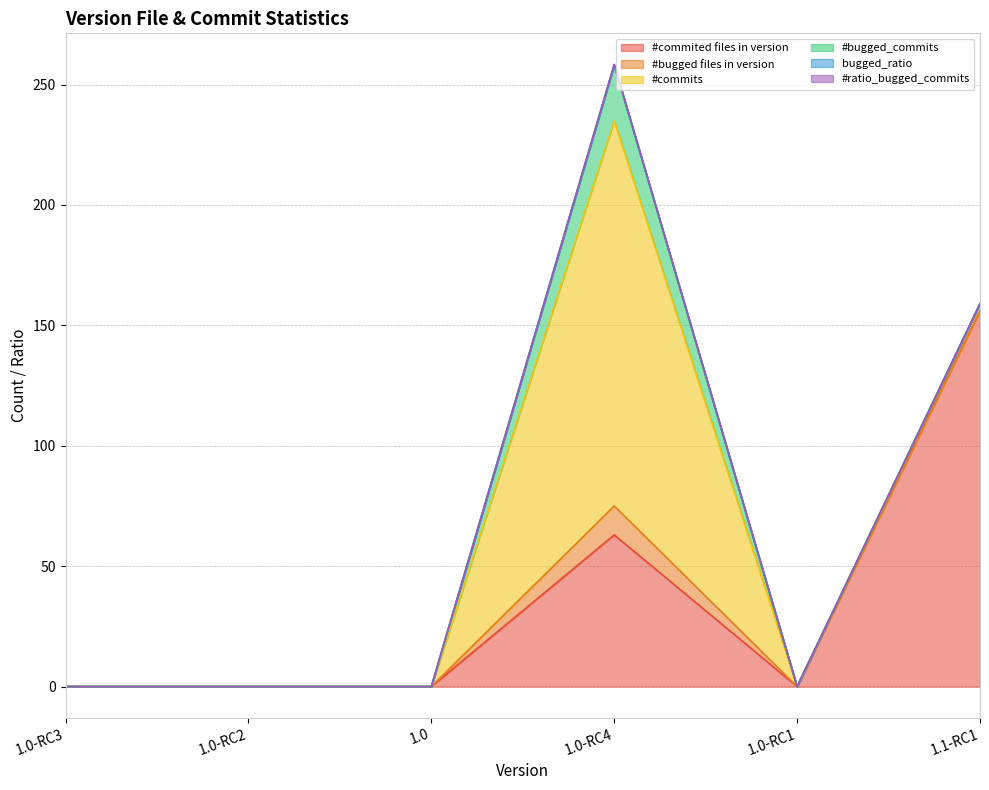

Is the value of #ratio_bugged_commits at 1.0-RC1 greater than the value of bugged_ratio at 1.0-RC4?

No